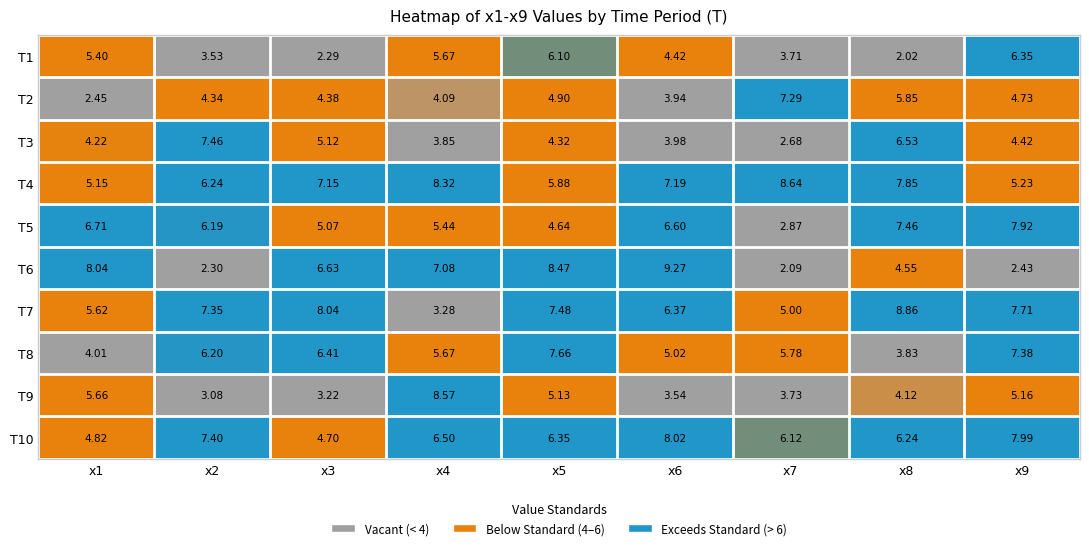

Is the value of T9 at x8 greater than the value of T7 at x7?

No